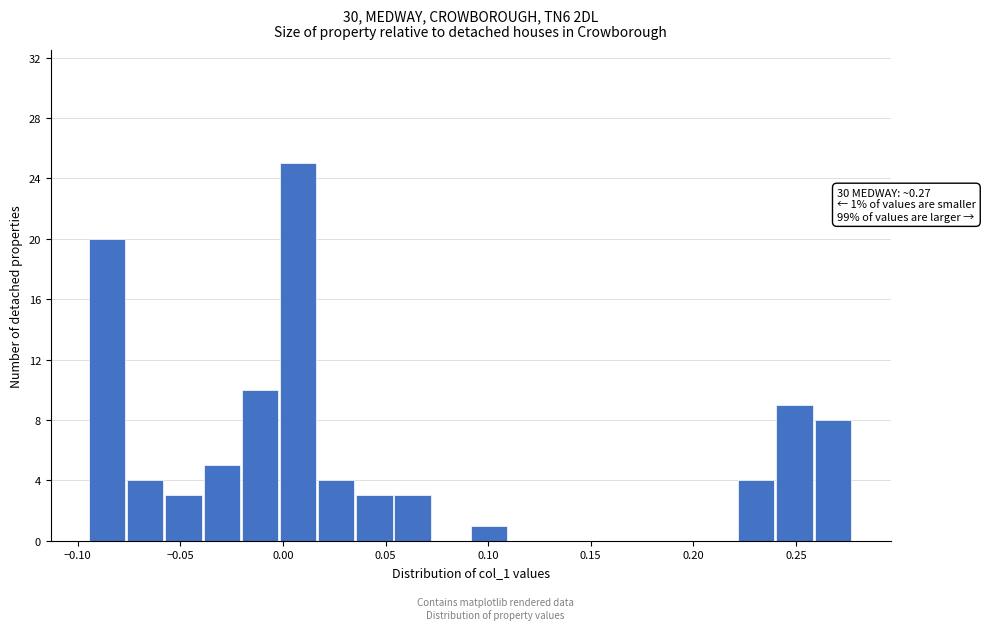

Read against the x-axis, roughly where is the centre of the tallest bar?

0.005